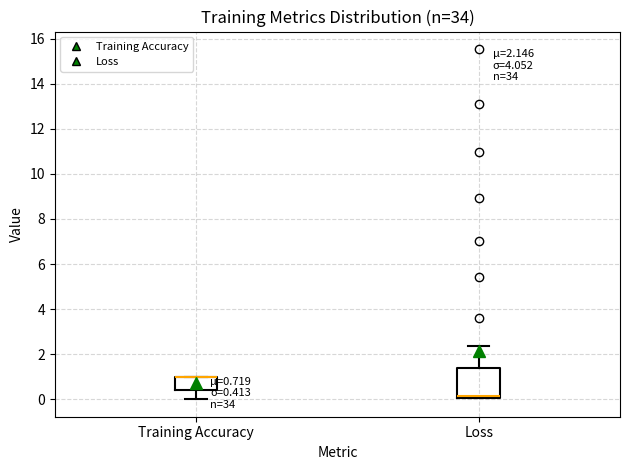

Which box is the tallest, from its lower edge to its upper edge?

Loss